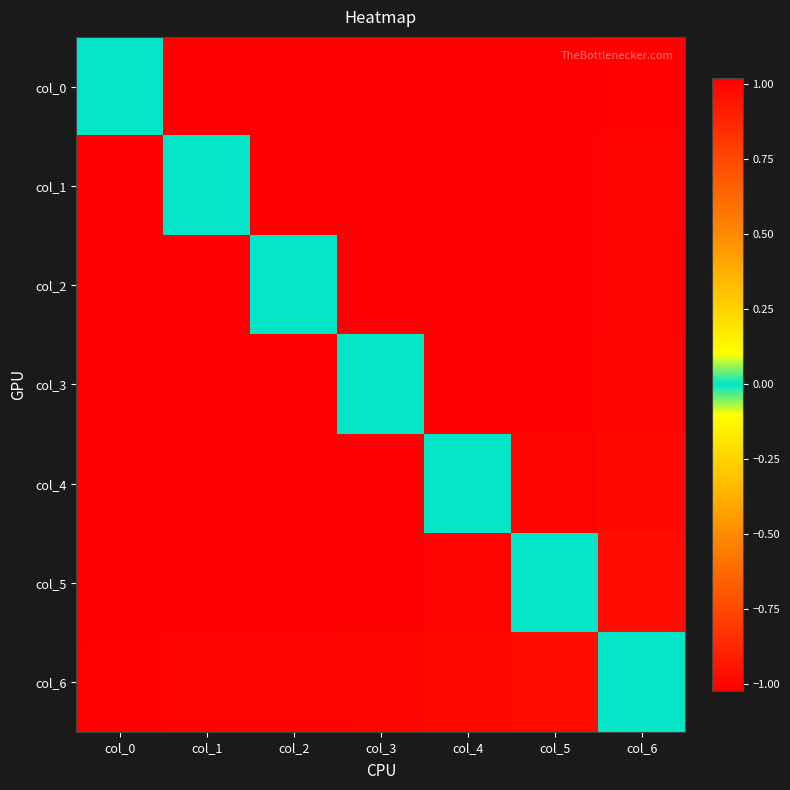

How many distinct data groups are displayed?

7